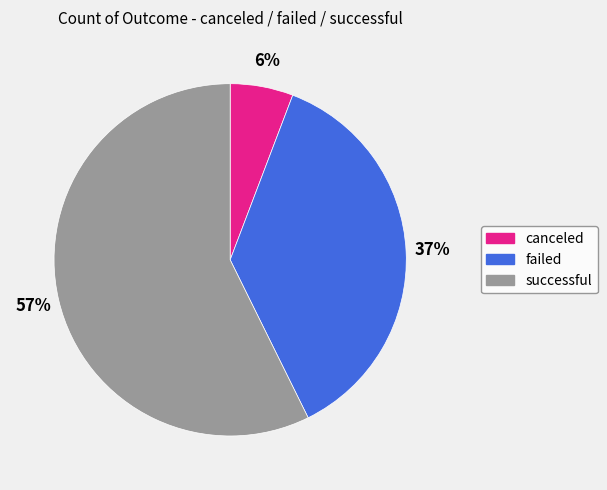

How many slices are in this pie chart?

3